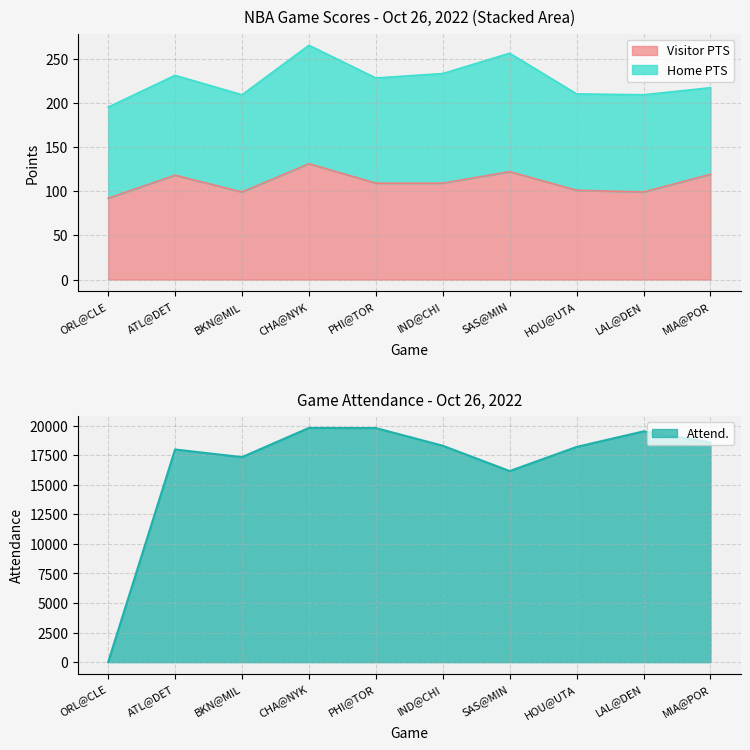

Which category has the lowest value in the Visitor PTS series?

ORL@CLE